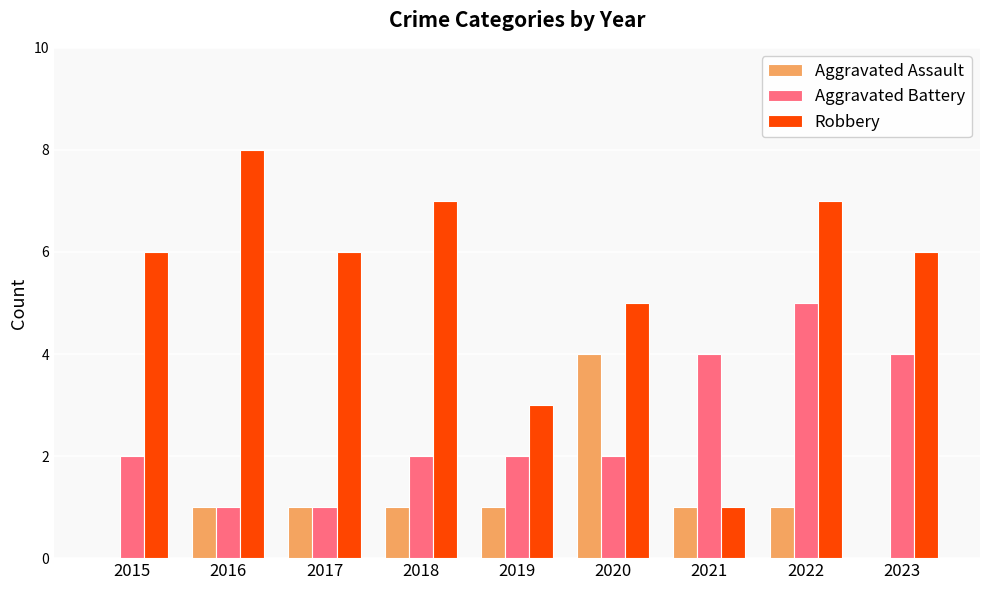

Read the Robbery value at 2022.

7